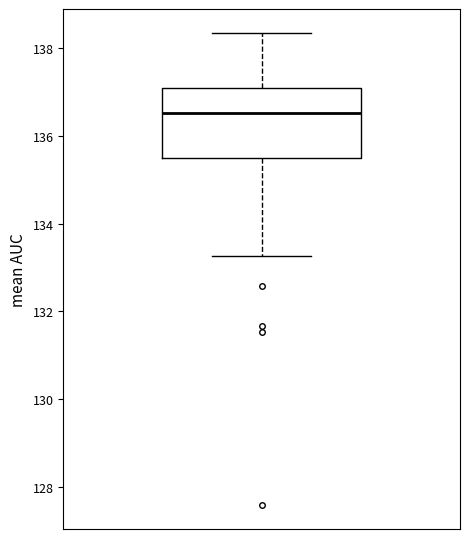

Transcribe this box plot: give where the median line is, the range the box spans, and where the two whiskers end, as read against the y-axis. The values are not printed on the chart, so give them approximately, as read against the axis.

median 136.6, box 135.4 to 137.0, whiskers 133.2 to 138.4